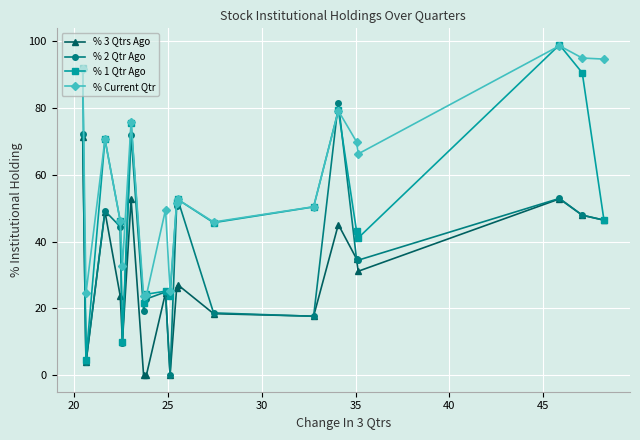

List the series in order of their overall mean, lowest first.

% 3 Qtrs Ago, % 2 Qtr Ago, % 1 Qtr Ago, % Current Qtr